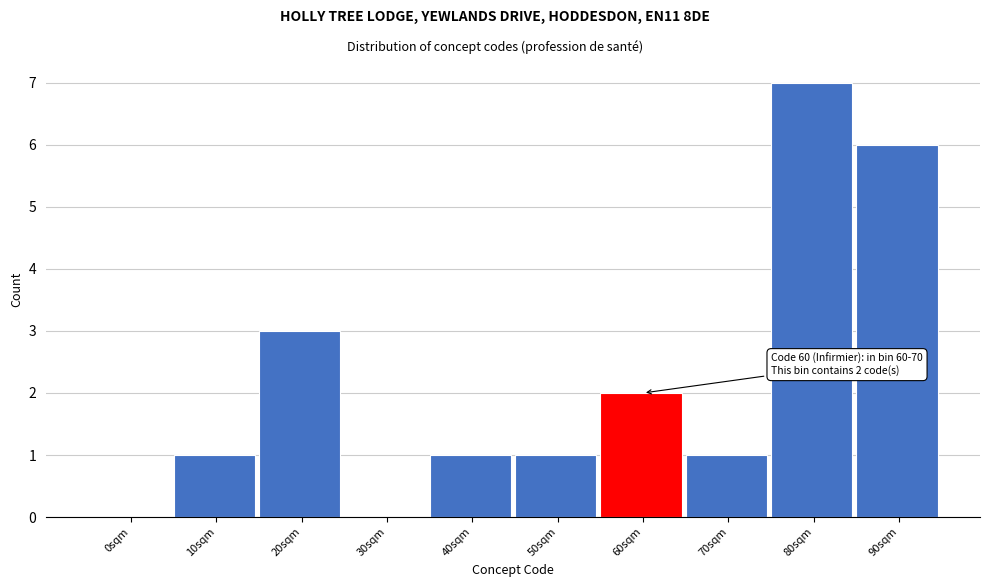

Reading left to right, what are all the values shown in this chart?

0sqm=0	10sqm=1	20sqm=3	30sqm=0	40sqm=1	50sqm=1	60sqm=2	70sqm=1	80sqm=7	90sqm=6